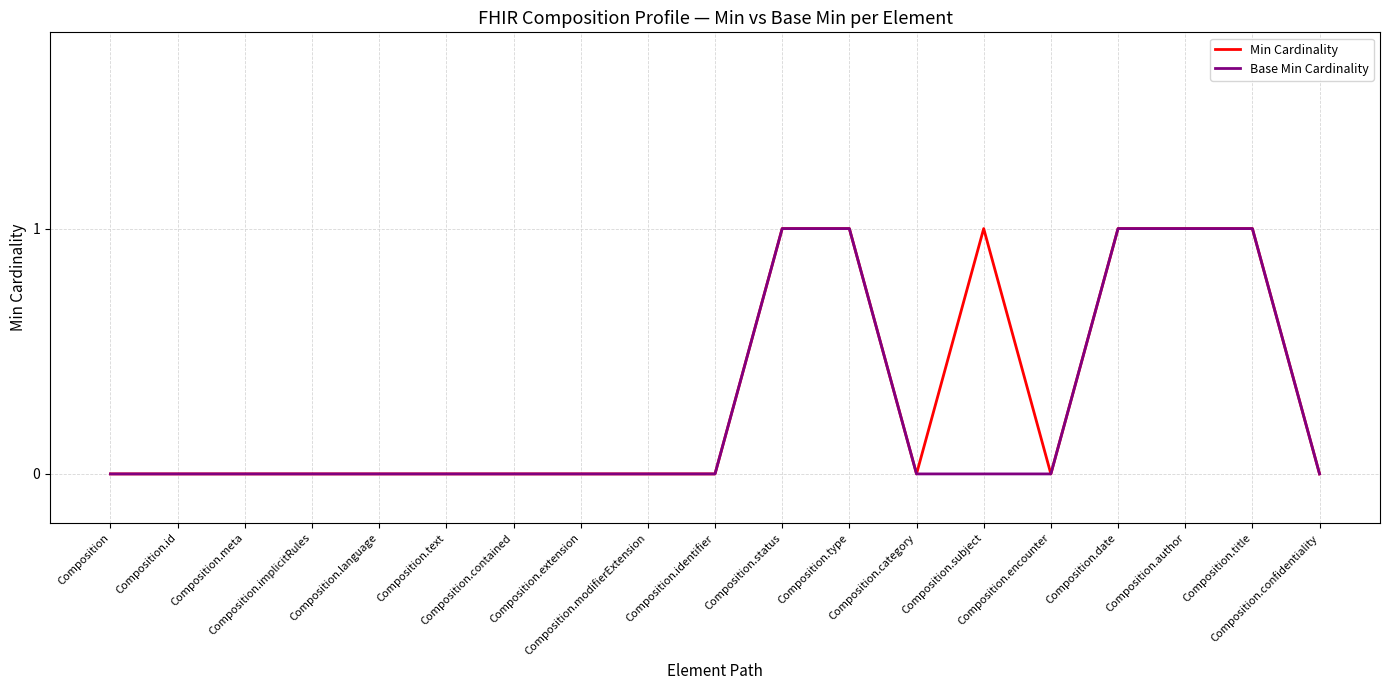

What is the highest value of the Base Min Cardinality series?

1